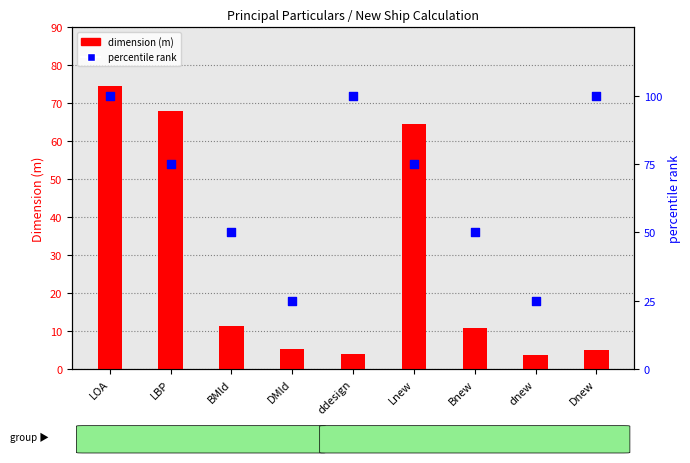

Which series has the widest spread of Y values?

percentile rank within dataset